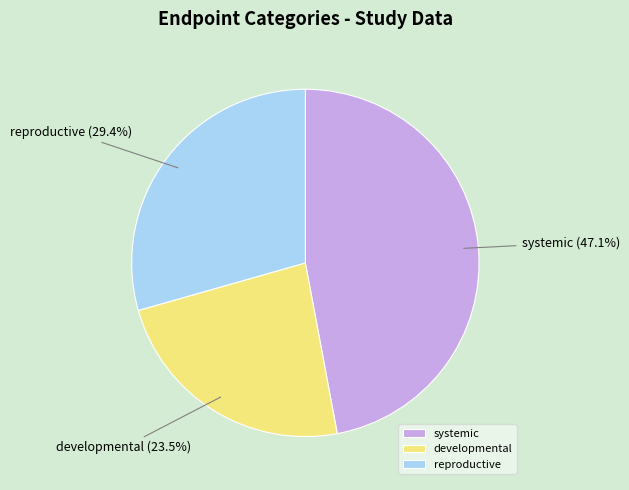

What is the ratio of the value at reproductive to the value at systemic?

0.6